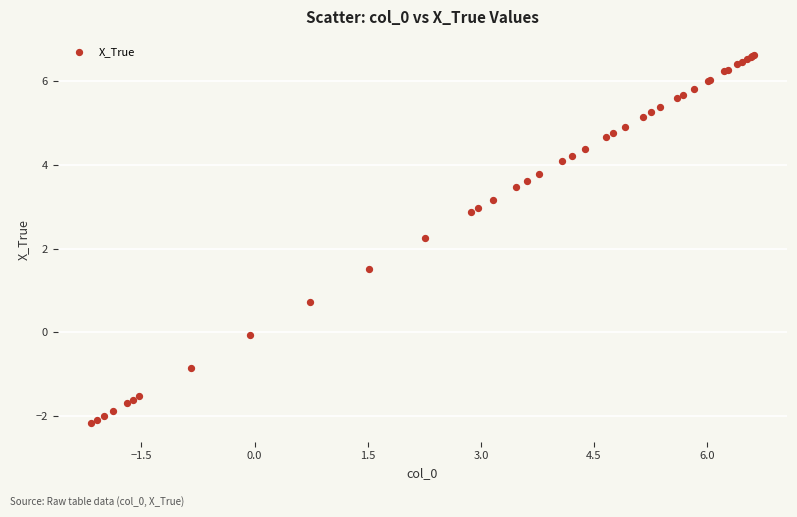

What Y value in the scatter plot is closest to 2?

2.3